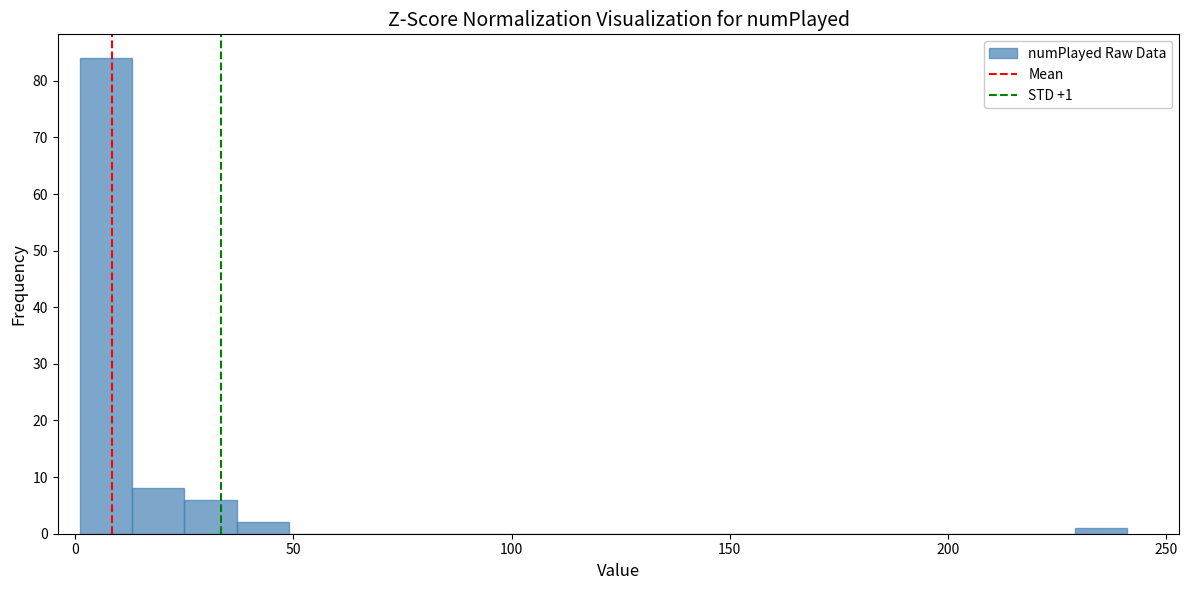

Read against the x-axis, roughly where is the centre of the tallest bar?

5